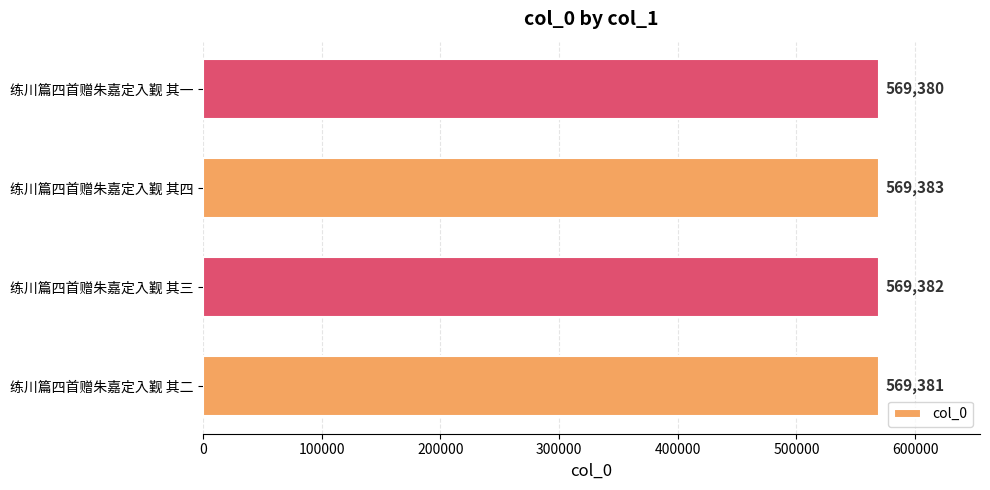

What is the average value?

569382